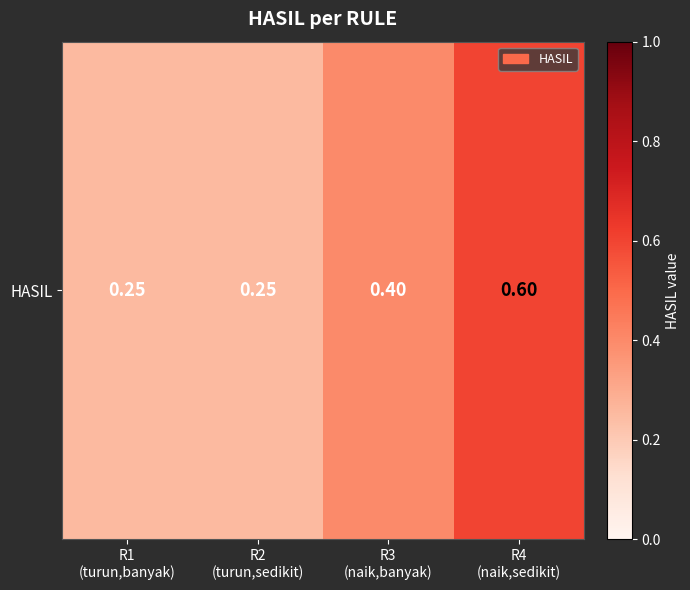

Rank the categories by value from lowest to highest.

R1
(turun,banyak), R2
(turun,sedikit), R3
(naik,banyak), R4
(naik,sedikit)